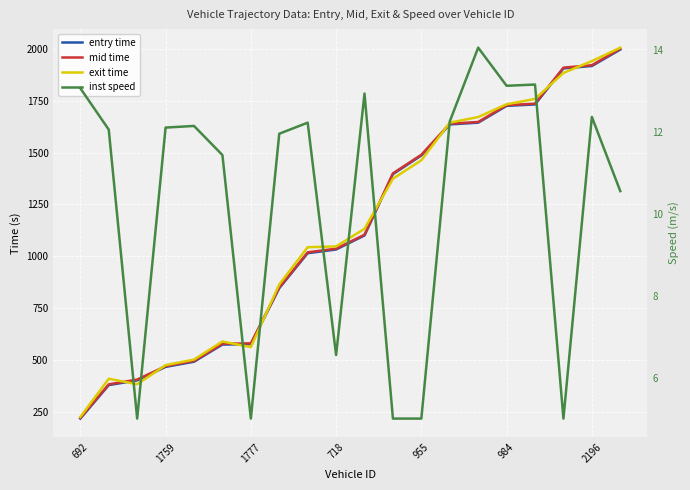

What is the difference between the maximum and minimum values in the exit time series?

1782.0